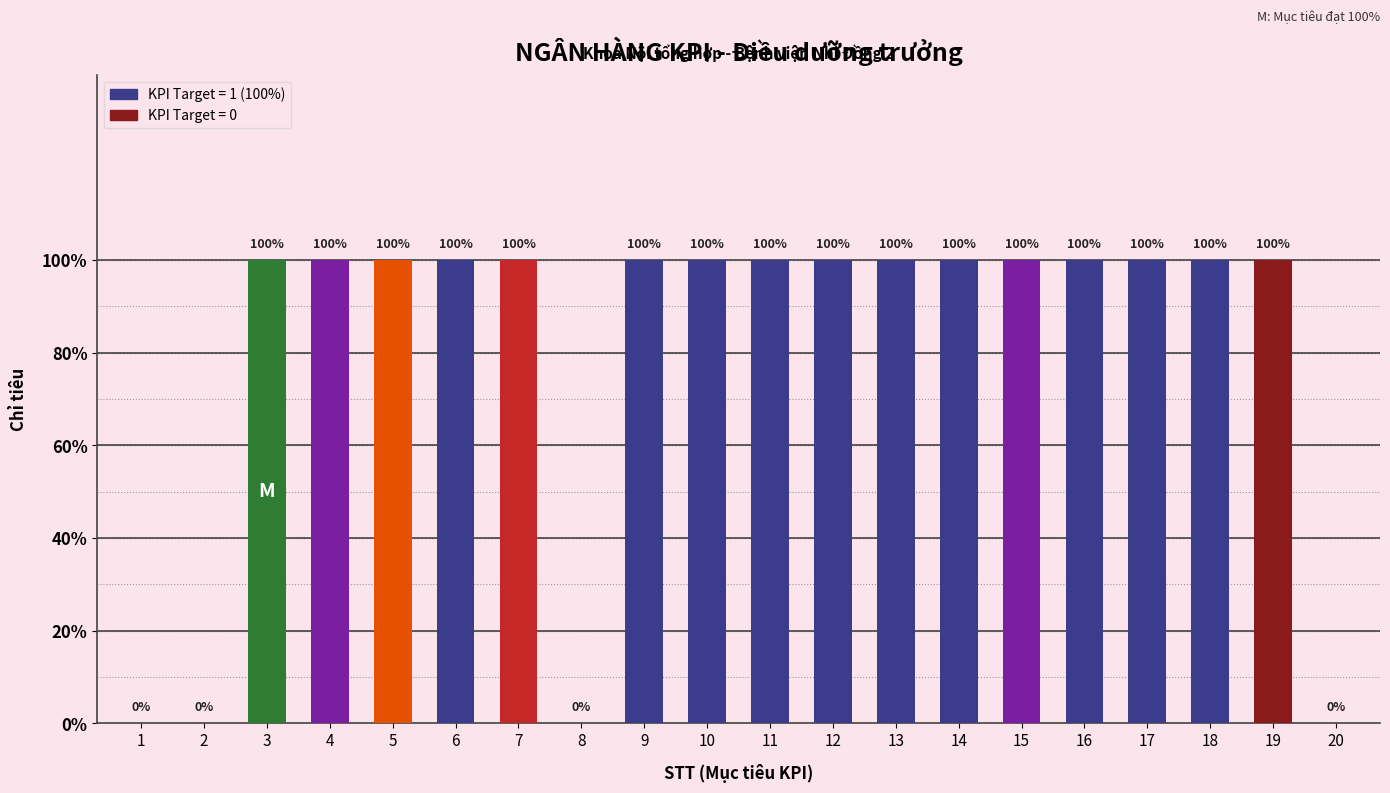

Are the bars horizontal?

No